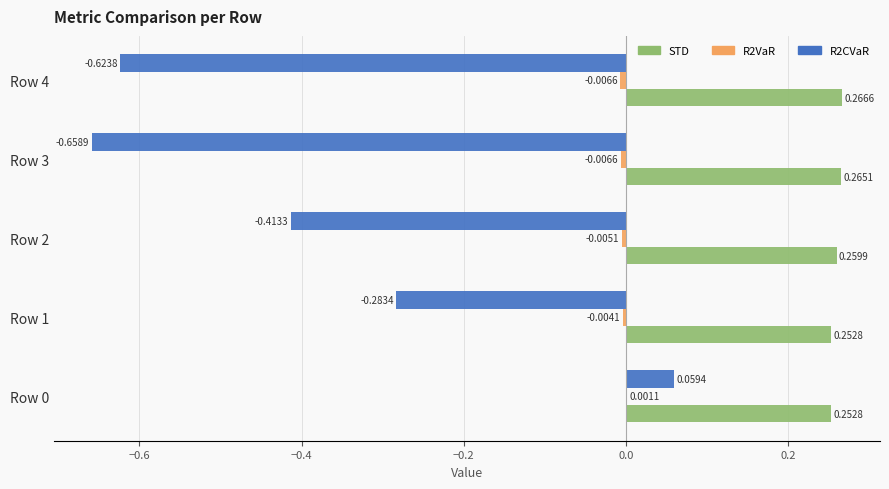

Which series has the largest total across all categories?

STD